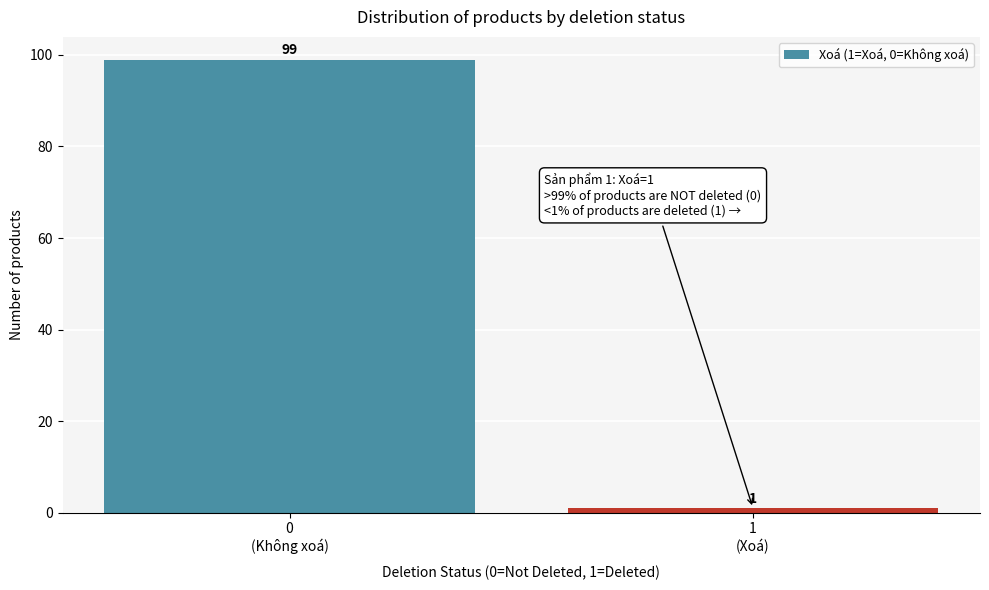

Reading left to right, extract all data points from this chart.

99	1